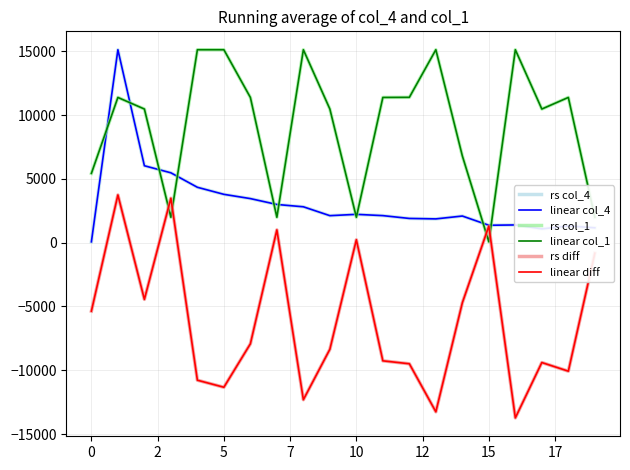

Does the chart display data point markers on the line(s)?

No